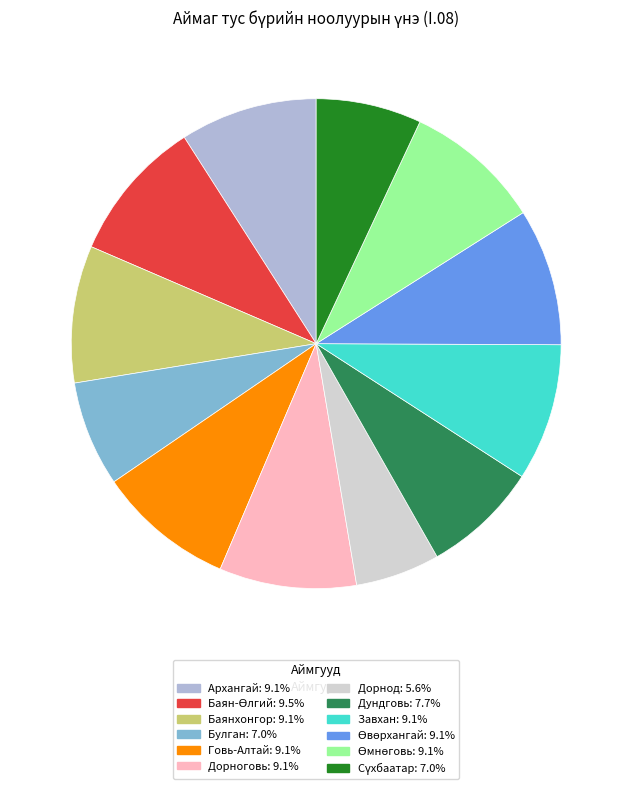

What is the smallest slice in the pie chart?

Дорнод